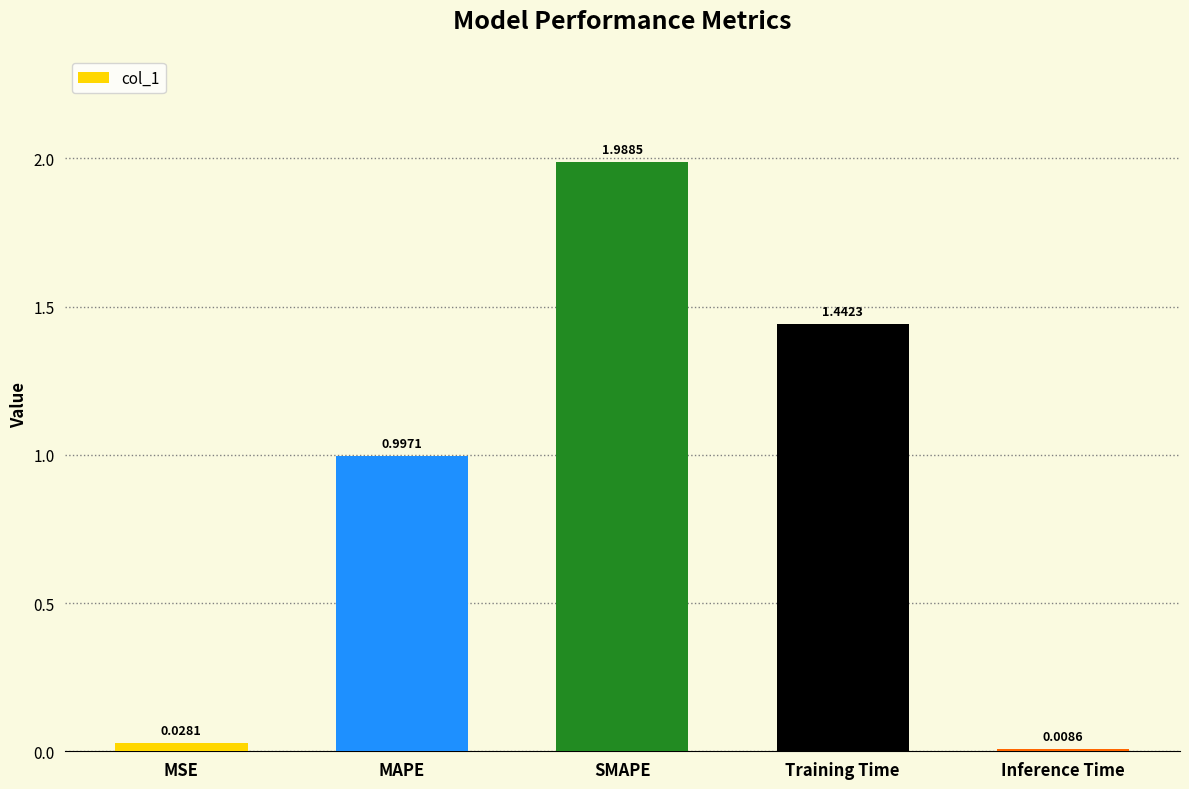

Between SMAPE and MSE, which is larger?

SMAPE